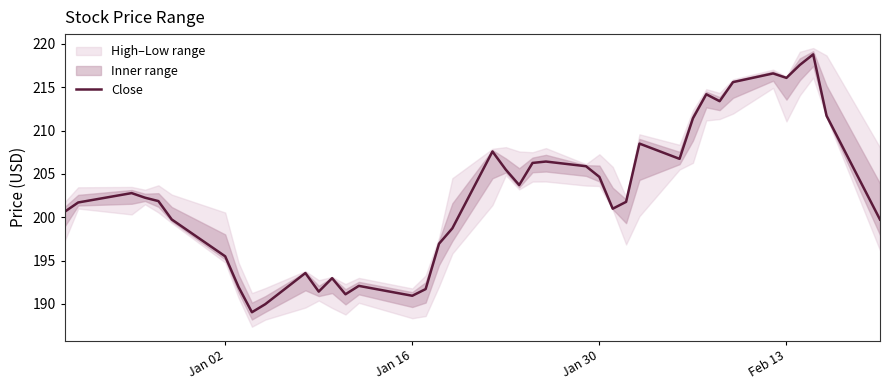

Reading right to left, what are all the values shown in this chart?

199.7	211.7	218.8	217.6	216.1	216.6	215.6	213.4	214.2	211.4	206.7	208.5	201.8	201.0	204.6	205.9	206.4	206.3	203.7	205.5	207.6	198.7	196.9	191.7	190.9	192.1	191.1	193.0	191.4	193.6	190.0	189.0	191.9	195.5	199.7	201.9	202.2	202.8	201.7	200.6